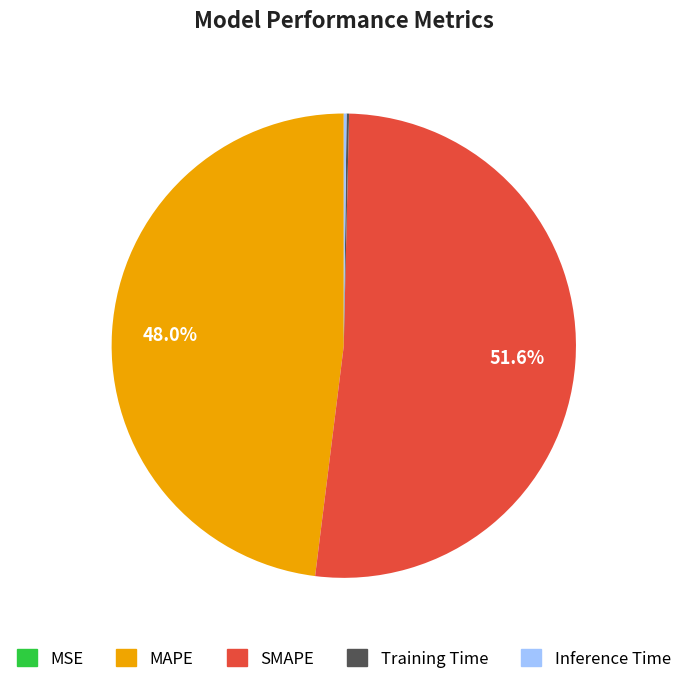

Is MAPE the majority of the pie?

No